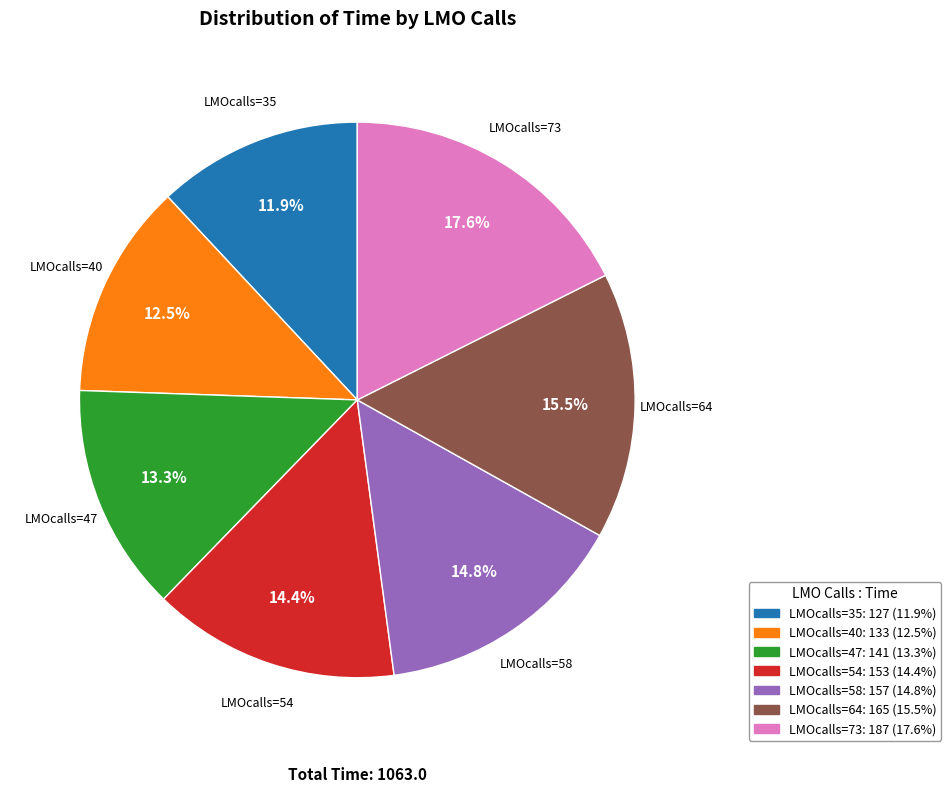

How much of the chart is everything except LMOcalls=47?

86.7%